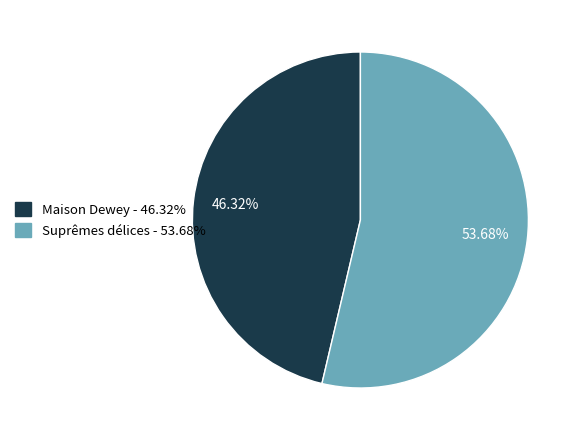

True or false: Suprêmes délices accounts for 54% of the total.

True